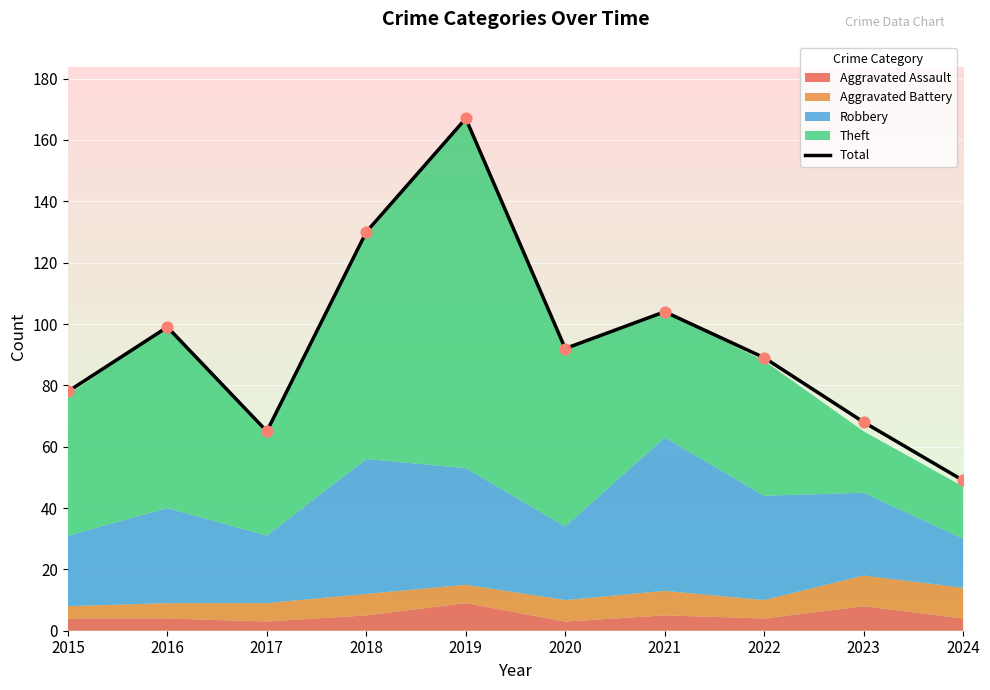

Between 2019 and 2023, which is larger?

2019